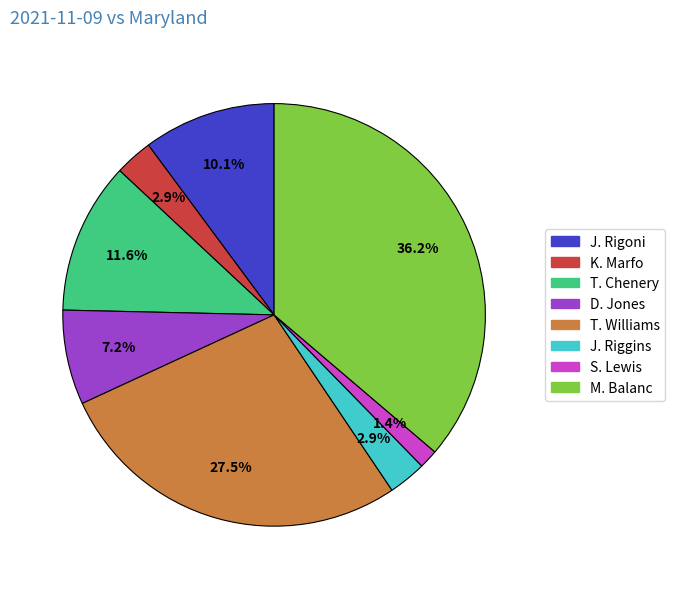

What is the largest slice in the pie chart?

M. Balanc